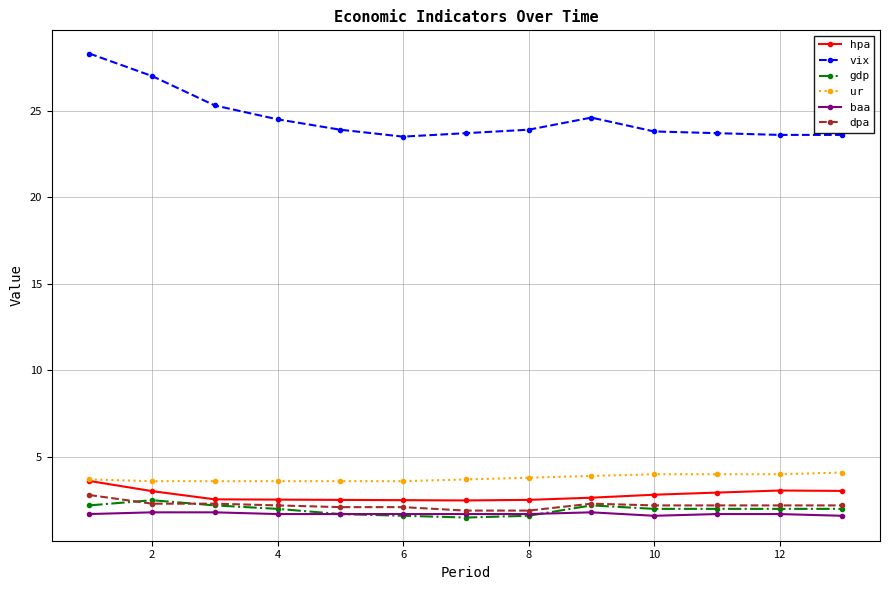

Which series has the widest spread of values?

vix